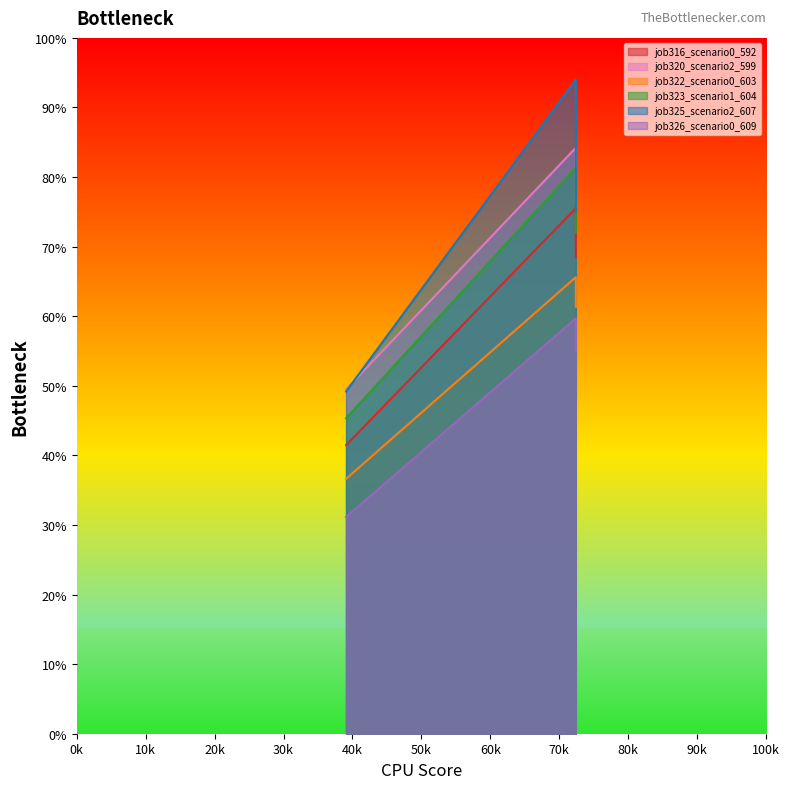

What is the difference between the maximum and minimum values in the job326_scenario0_609 series?

0.3